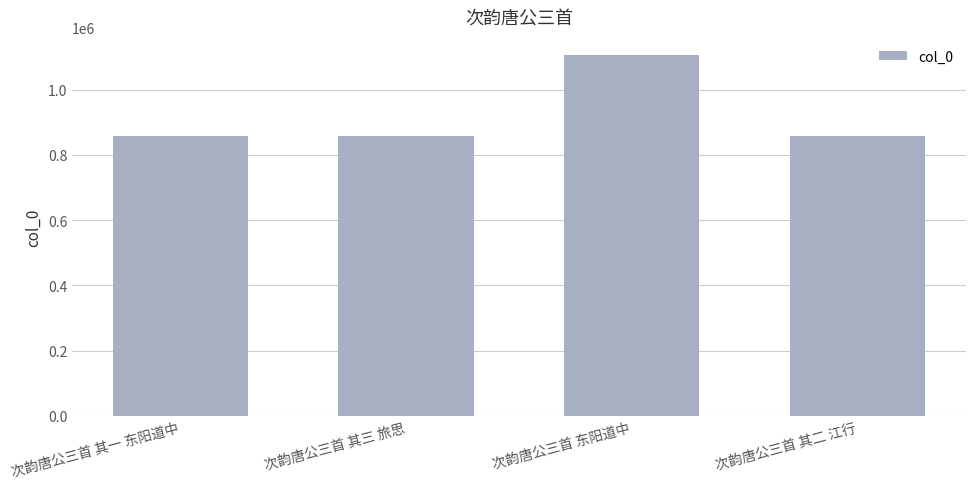

What is the approximate value at 次韵唐公三首 东阳道中?

1106059